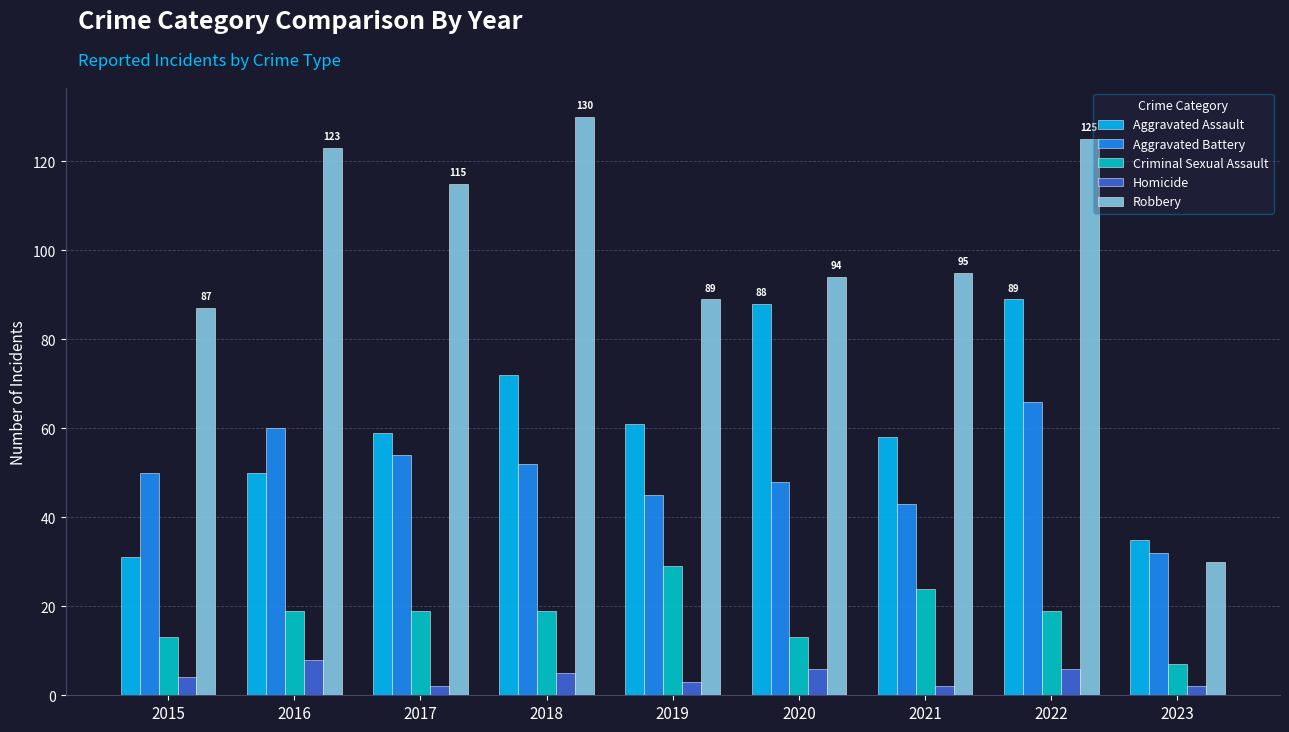

At how many categories does at least one series exceed 107?

4